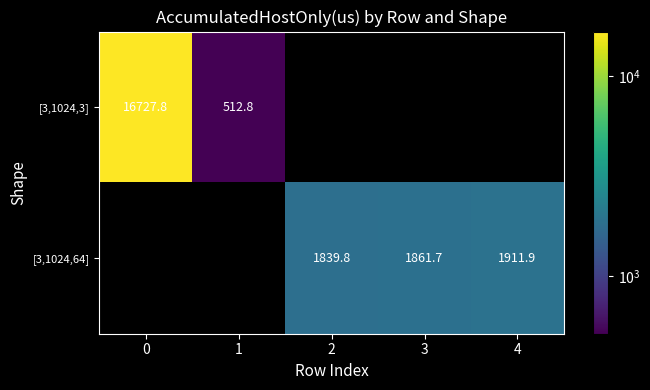

Is it true that [3,1024,3] equals 26720.4 at 0?

False